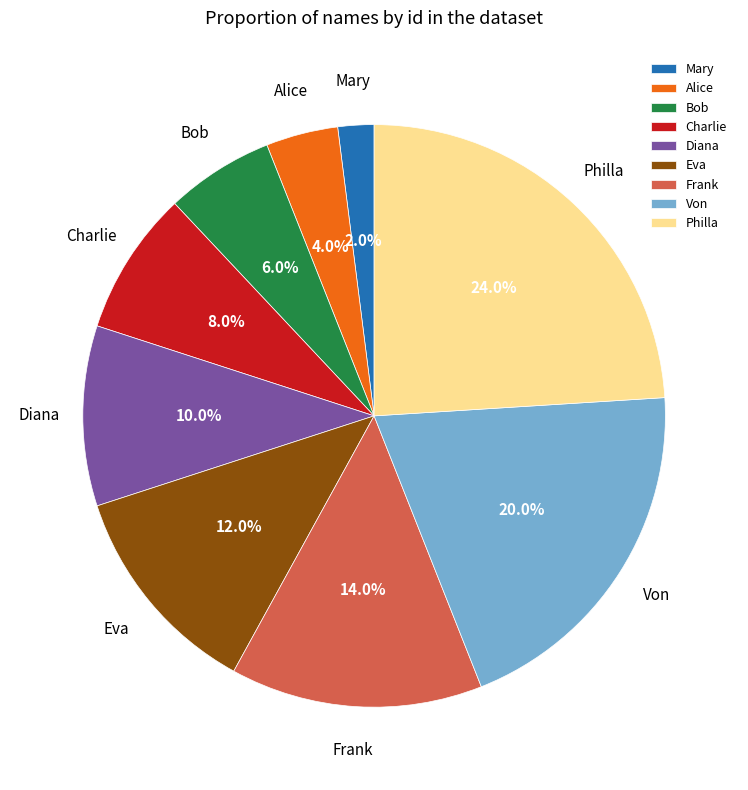

True or false: Eva accounts for 12% of the total.

True